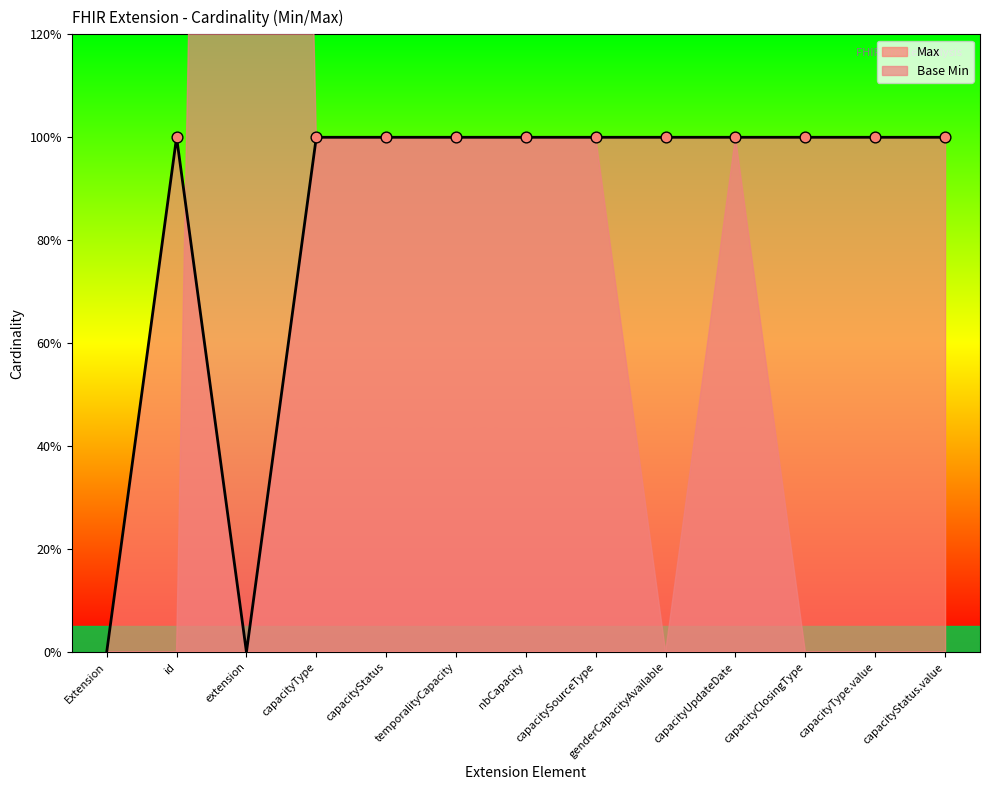

Which series has the largest Y range (max minus min)?

Max